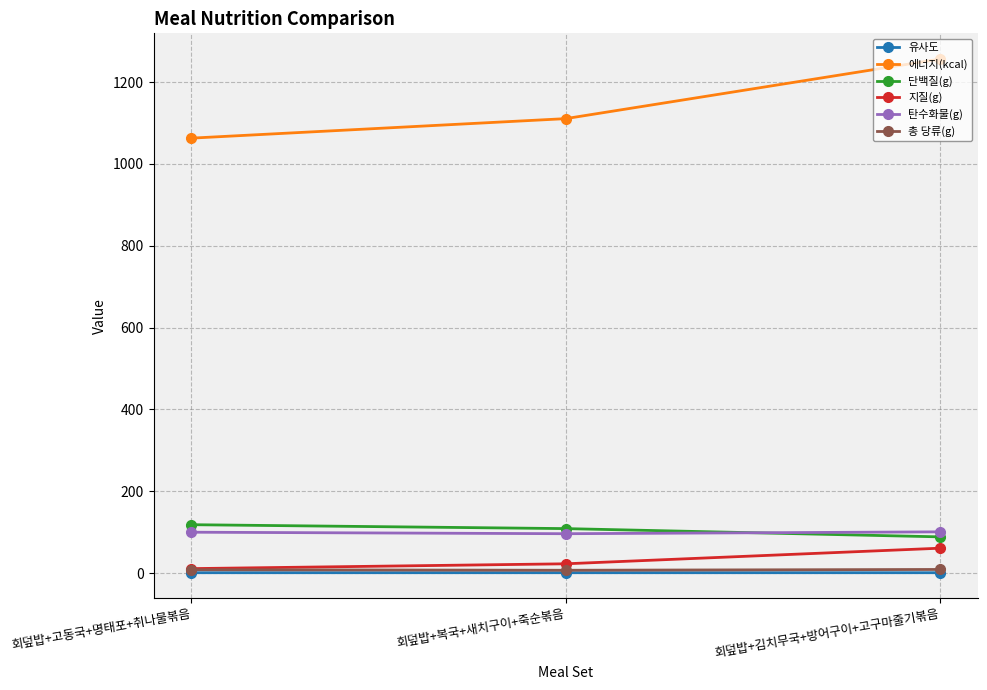

Count the number of categories in the chart.

3